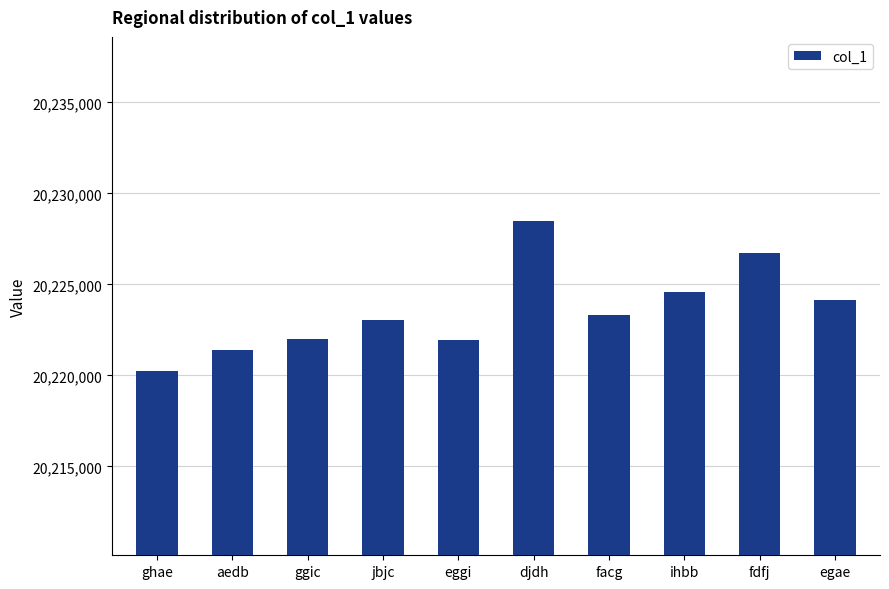

Which has a higher value, egae or jbjc?

egae